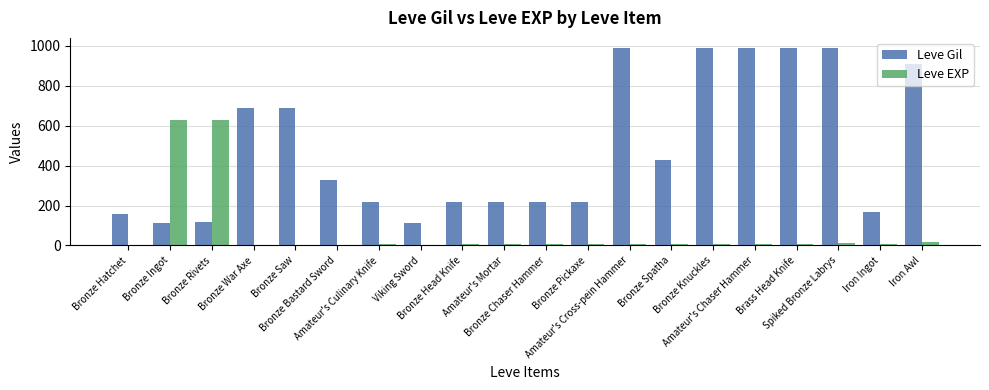

How many categories are shown in the chart?

20